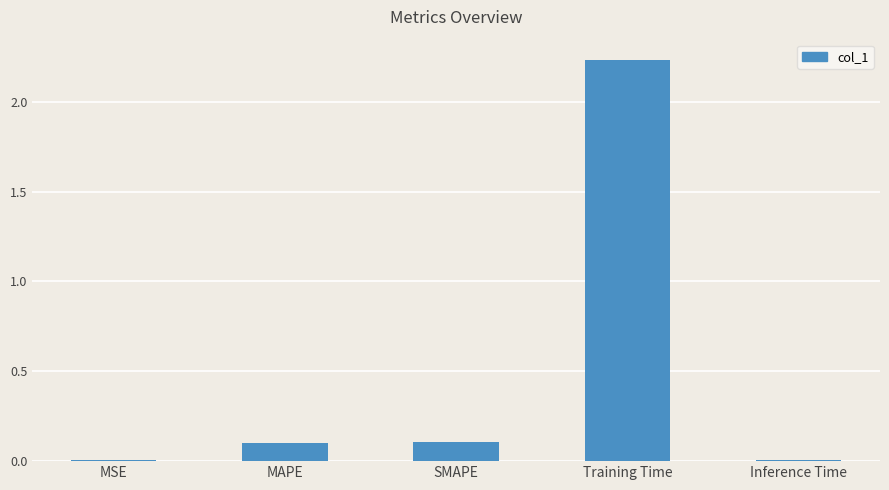

The value at MAPE is 0.1. True or false?

True